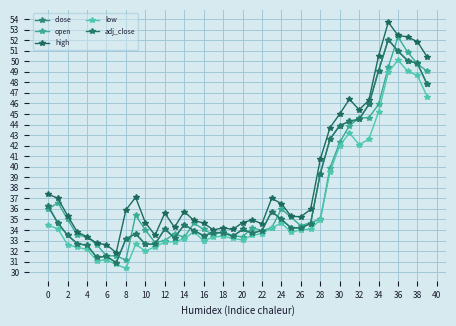

Does the chart have visible grid lines?

Yes